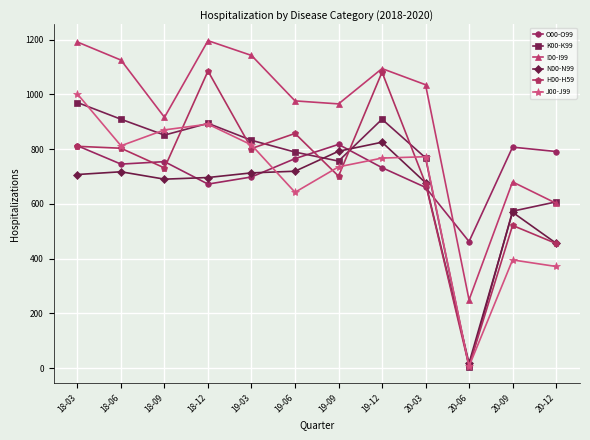

What is the difference between the highest and lowest values at 18-12?

524